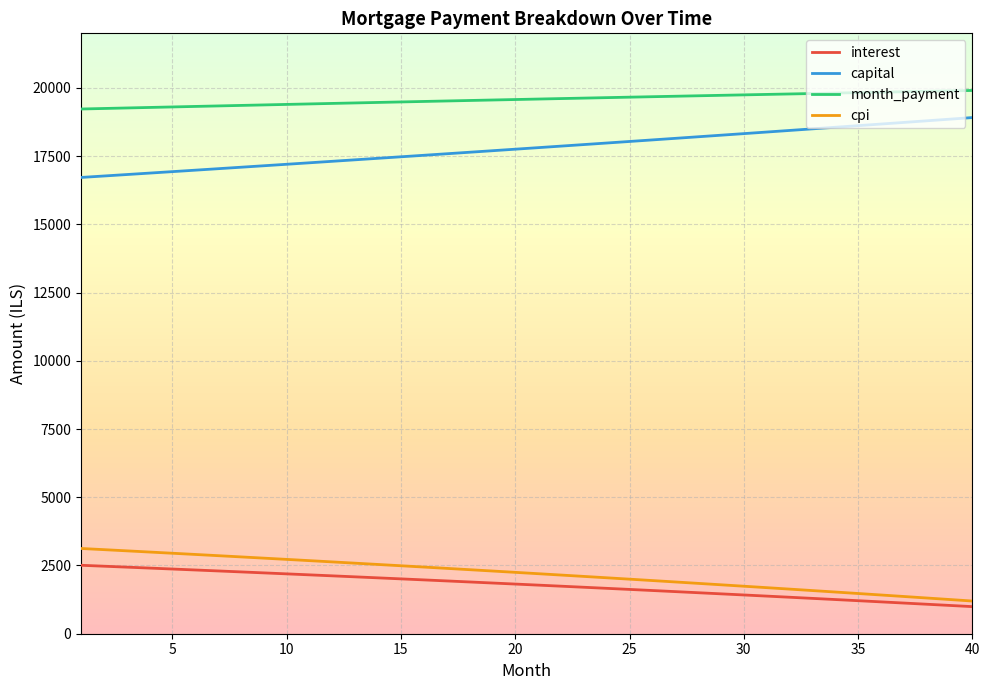

What is the highest value of the cpi series?

3123.7